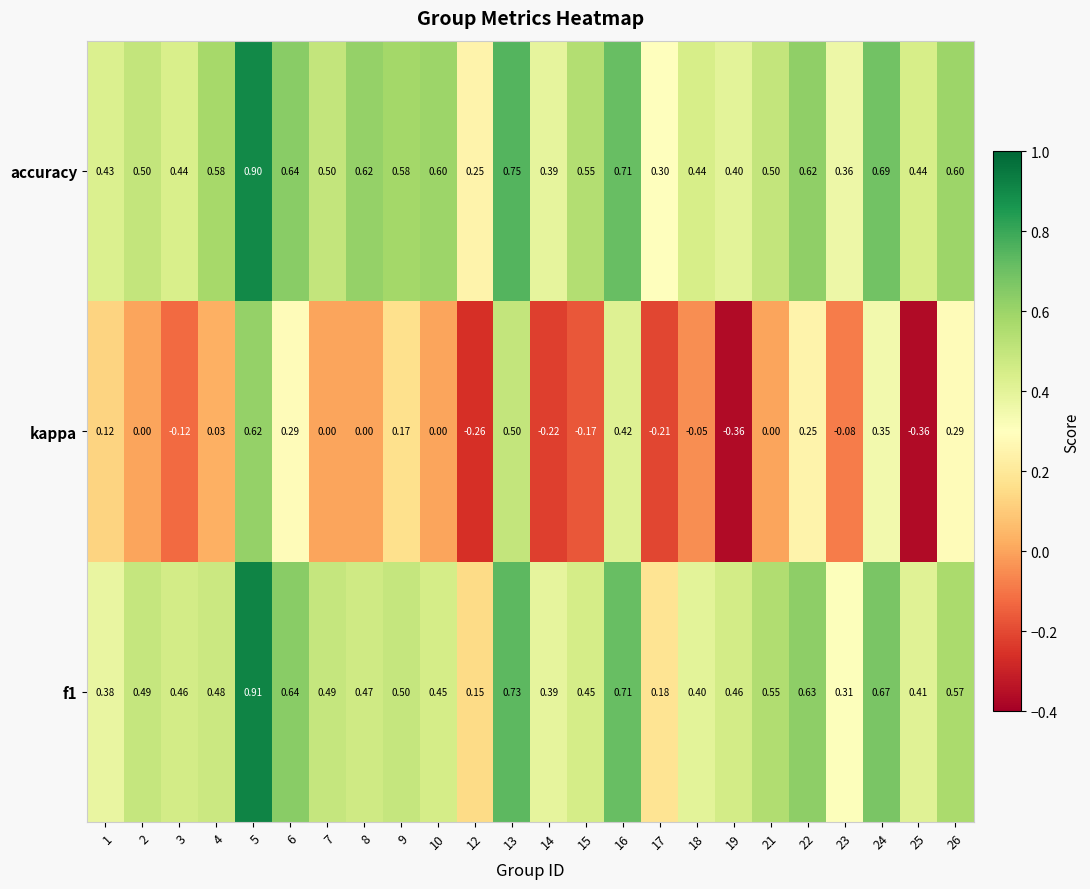

Is the value of accuracy at 13 greater than the value of kappa at 18?

Yes